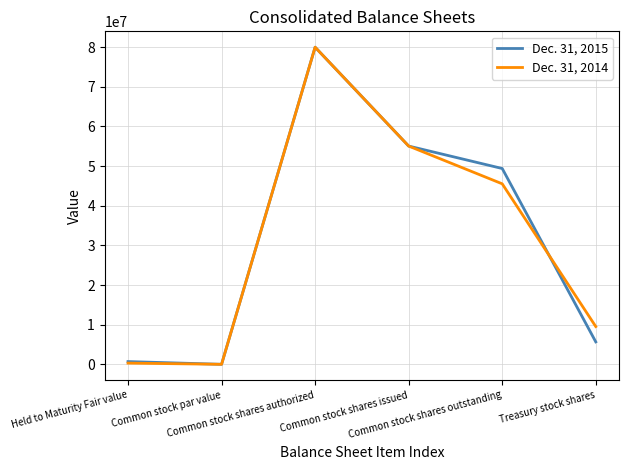

List the series in order of their overall mean, highest first.

Dec. 31, 2015, Dec. 31, 2014